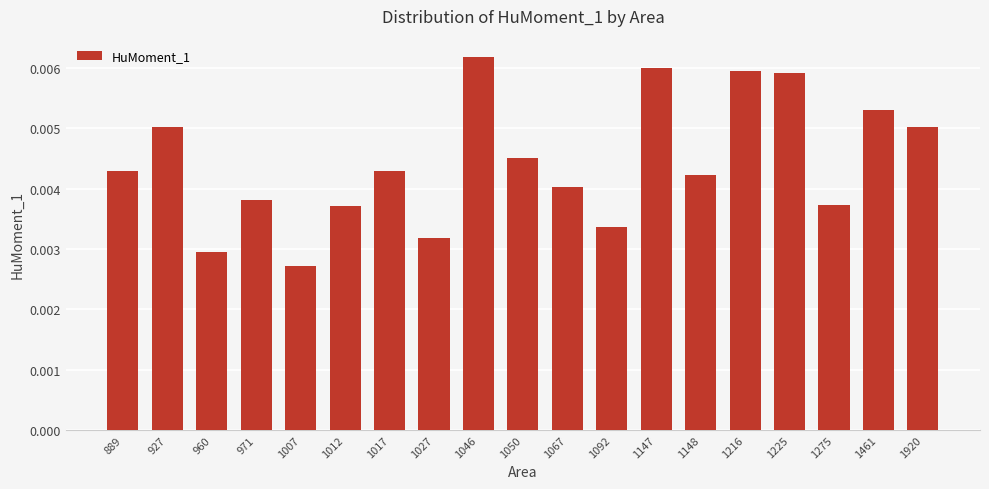

At which label is the value closest to 0?

1007